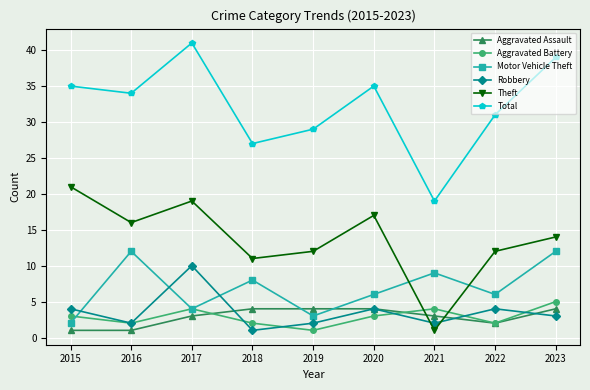

How many values in the Aggravated Battery series are below 3?

4